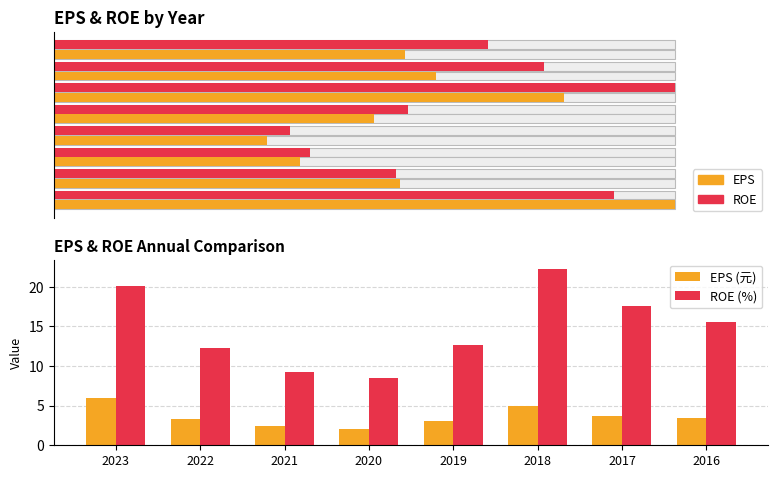

Where is ROE (%) nearest to the value 15?

2016